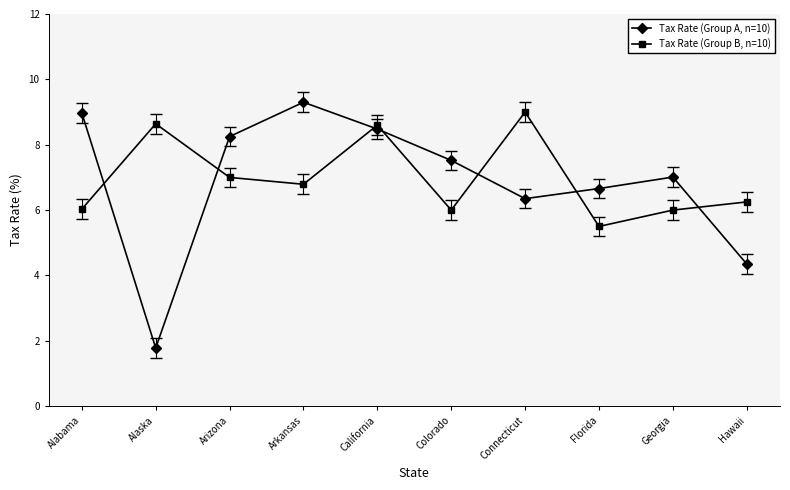

What is the label of the 3rd point from the right?

Florida